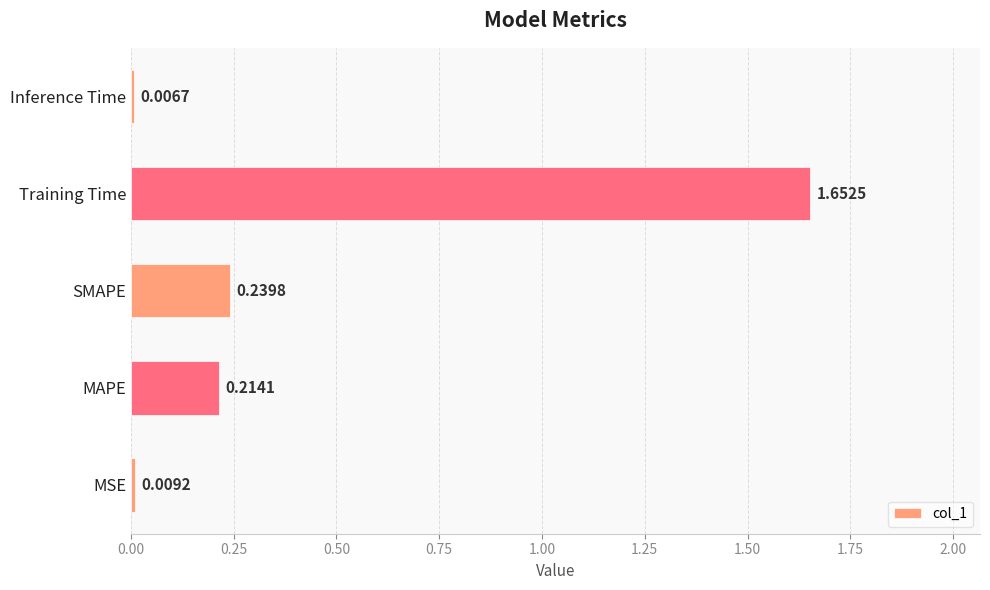

What is the average value?

0.4